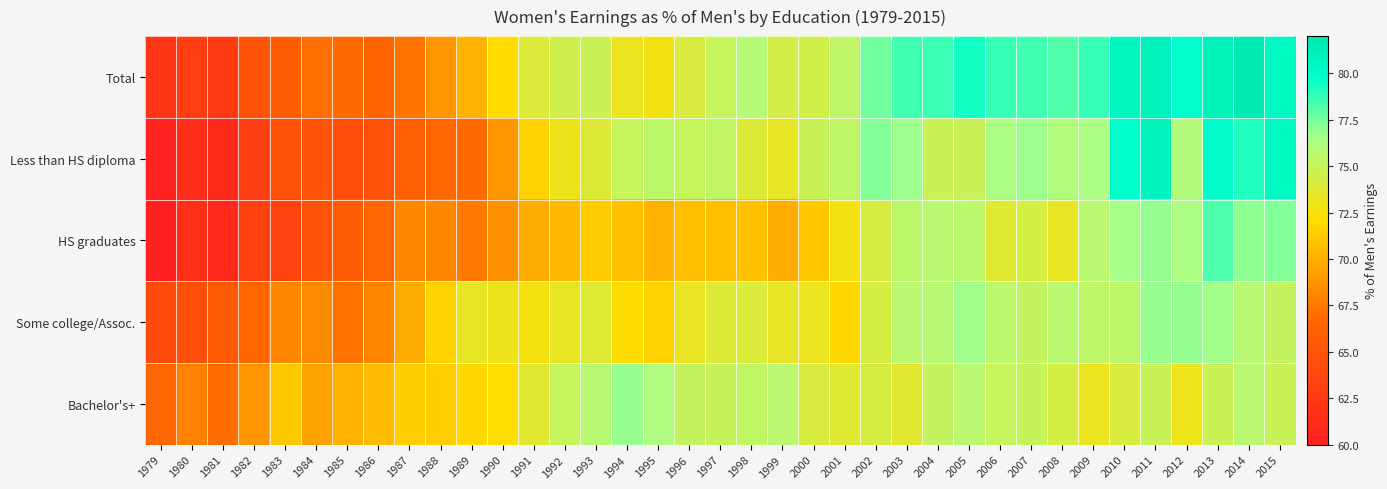

What is the spread (max minus min) of values at 1997?

4.6